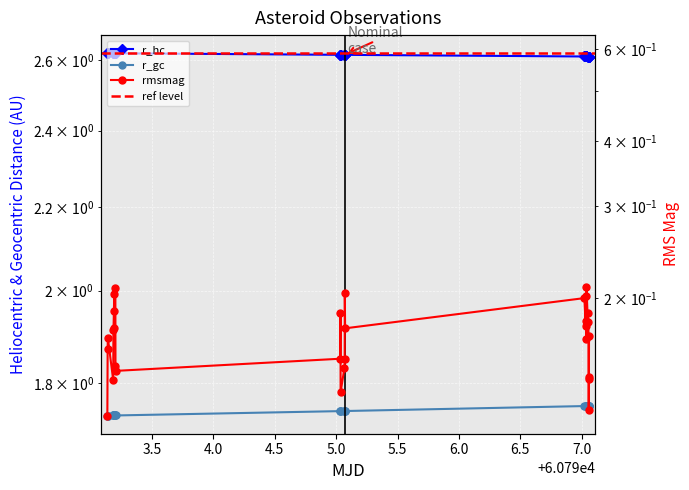

Which series has the largest range (max minus min)?

rmsmag